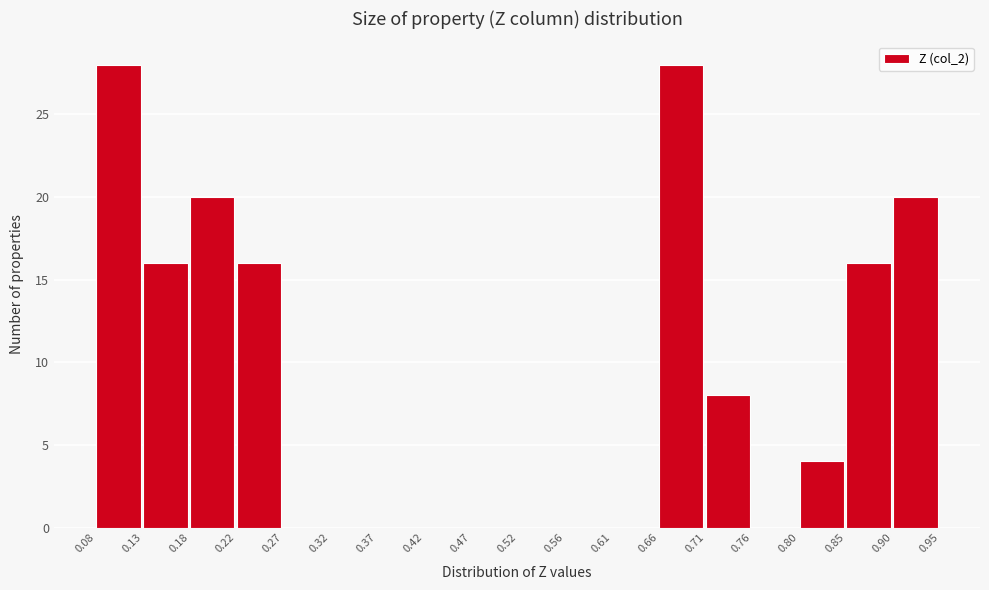

What is the height of the bar covering 0.80 to 0.85 on the x-axis? The values are not printed on the chart, so give them approximately, as read against the axis.

4